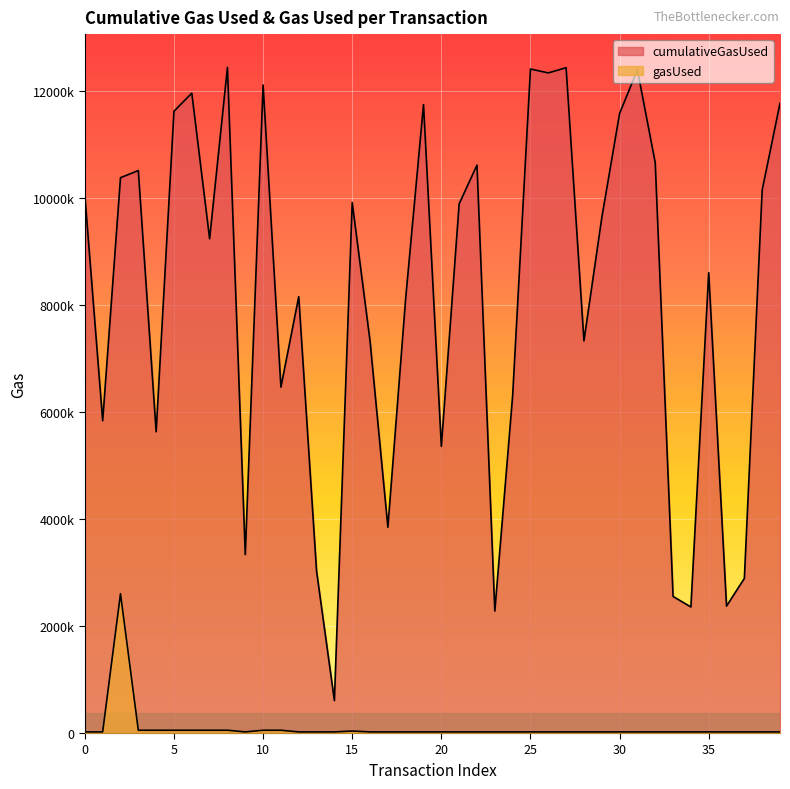

True or false: cumulativeGasUsed and gasUsed cross at least once.

False